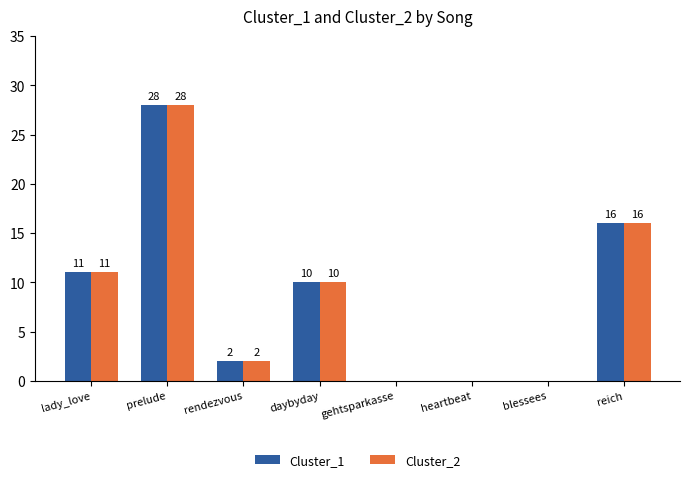

Where does the Cluster_2 series first go above 10?

lady_love